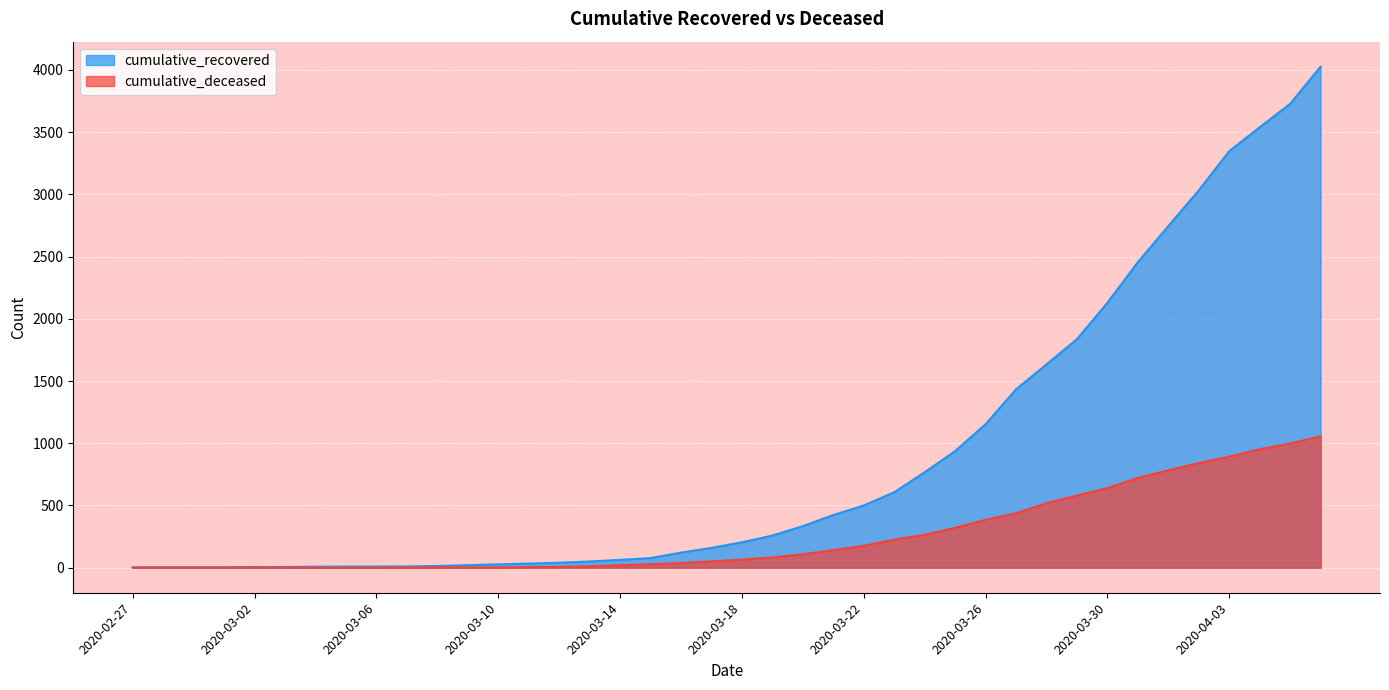

At which label does cumulative_recovered reach its peak?

2020-04-06